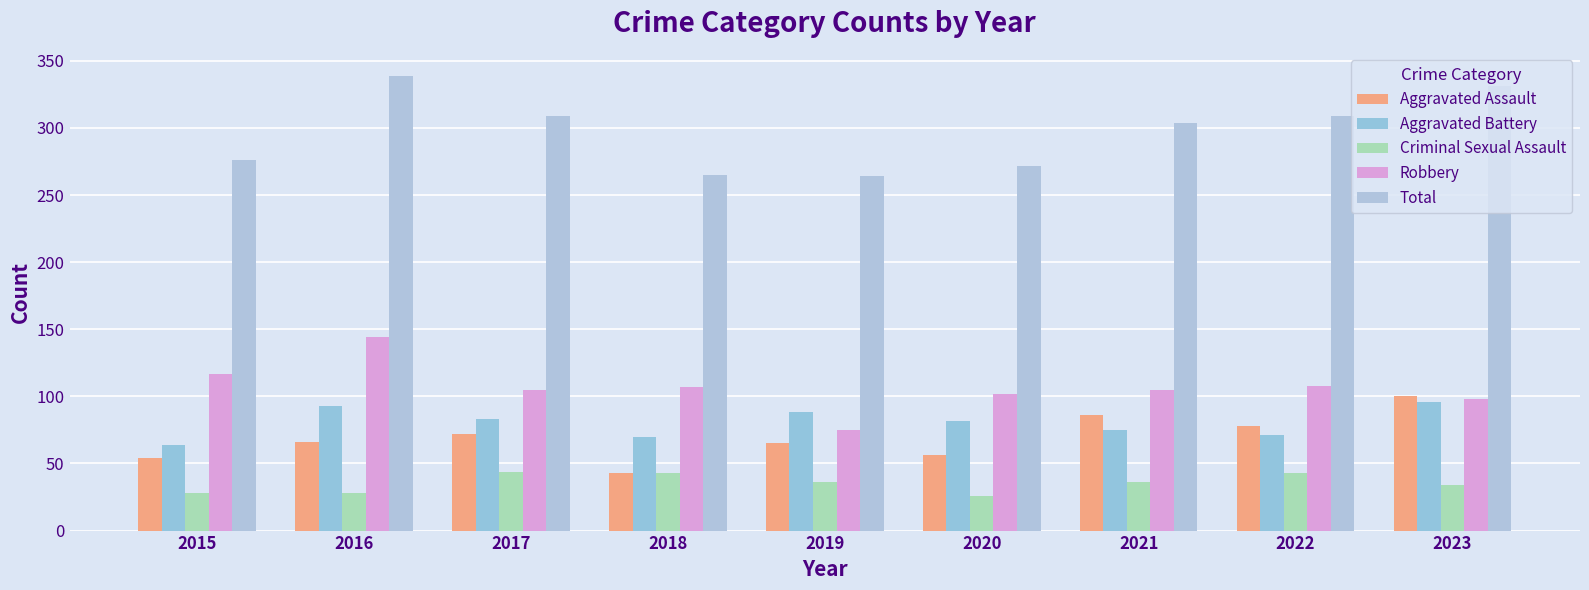

What is the value of the Aggravated Battery bar at the 4th from the left?

70